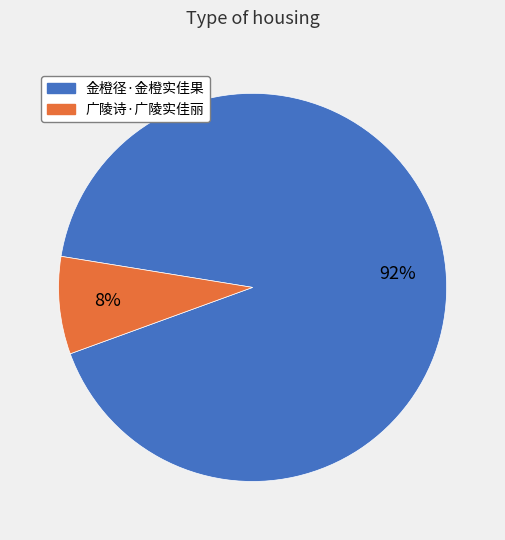

To the nearest percent, what is the average slice percentage?

50%